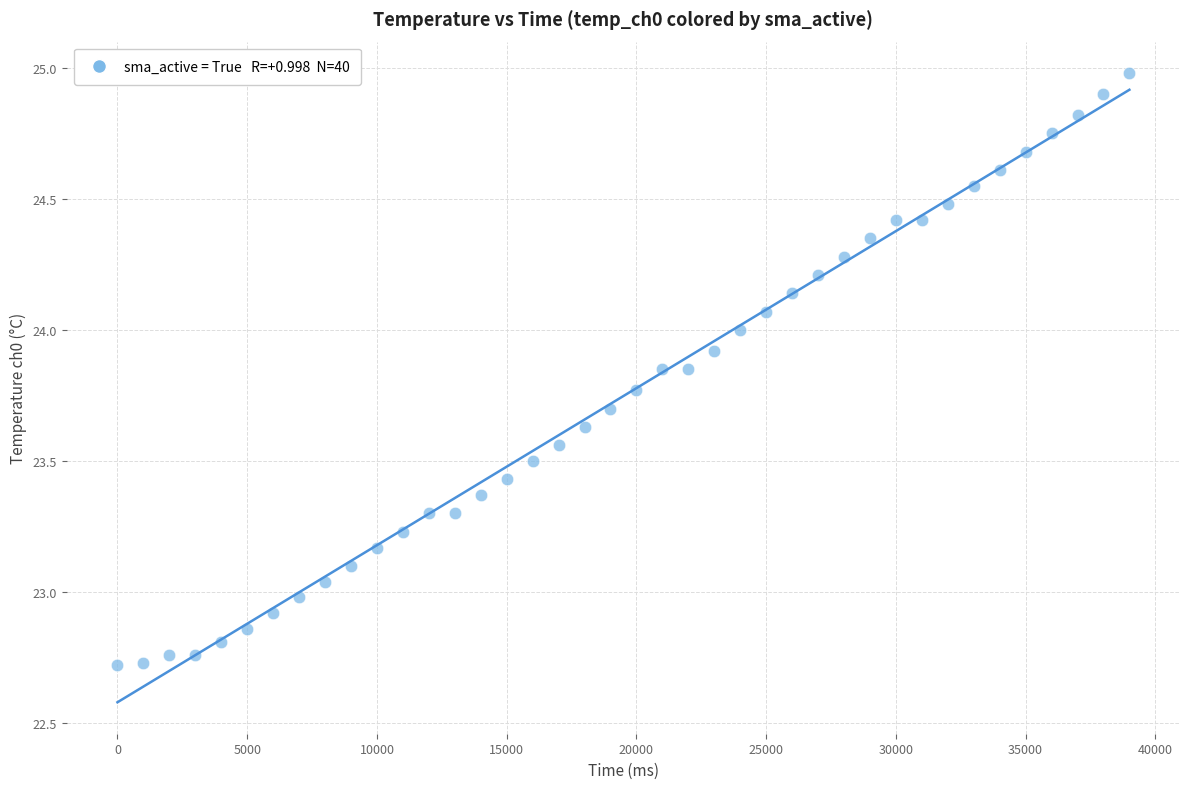

What is the range of Y values (max minus min)?

2.3